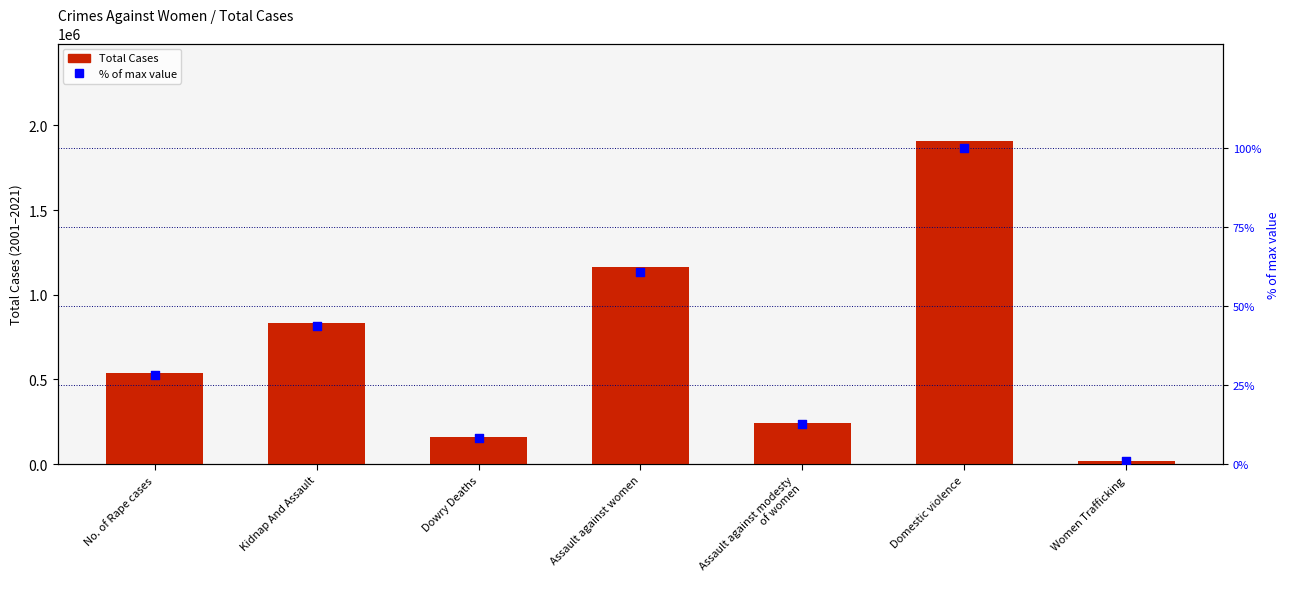

Is the value of Total Cases at Assault against modesty
of women greater than the value of % of max value at Kidnap And Assault?

Yes